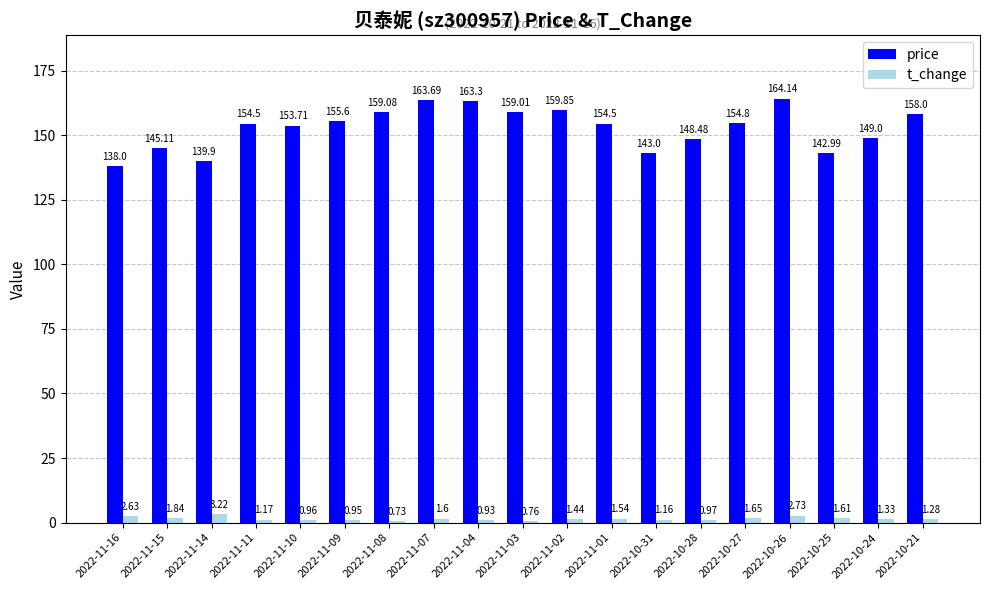

What is the approximate value of price at 2022-11-04?

163.3